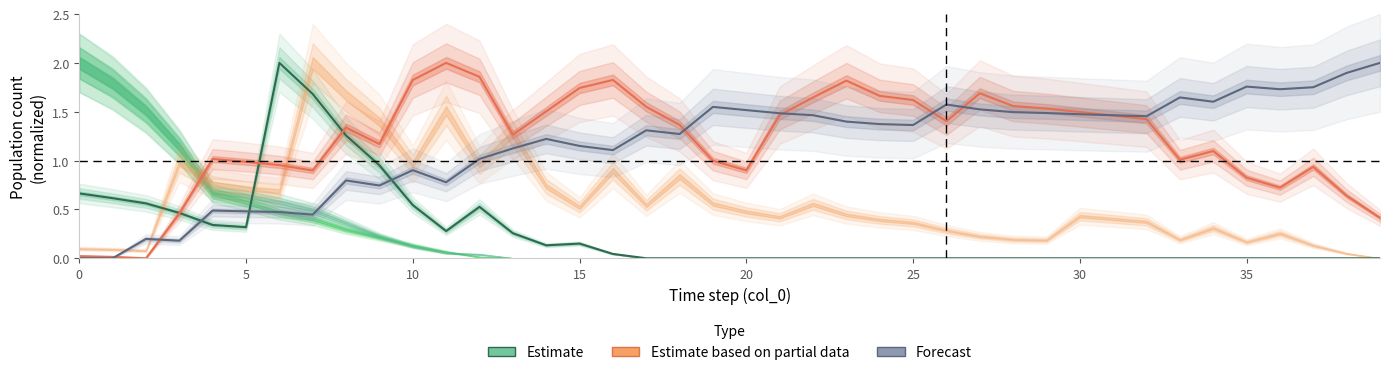

True or false: Forecast has a value of 1.5 at 20.

True